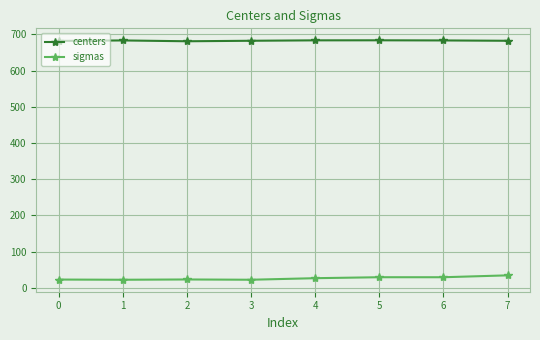

The value of centers at 2 is 1123.4. True or false?

False